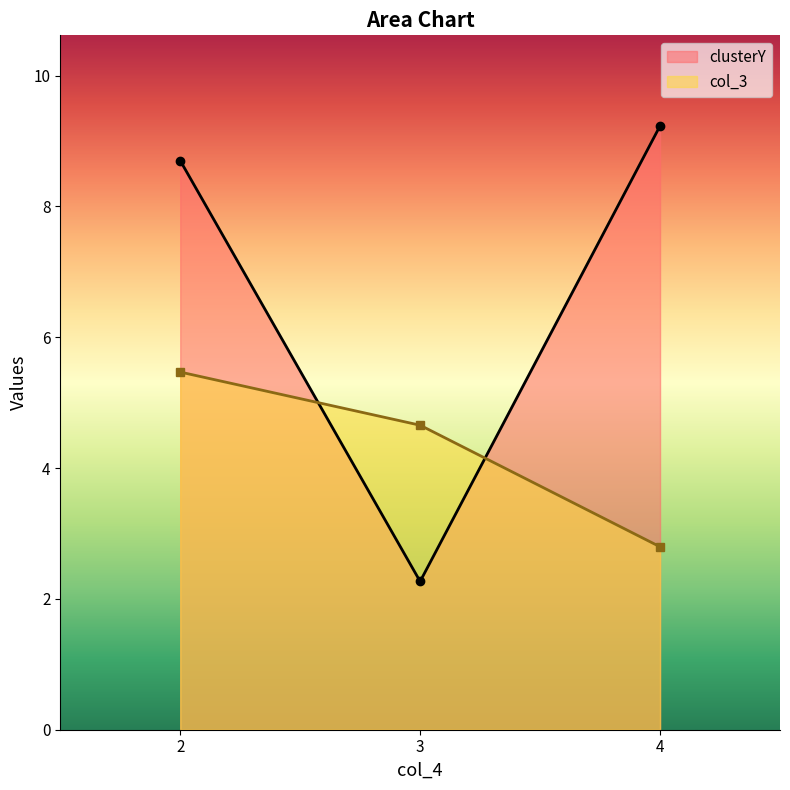

How many data points does each series have?

3